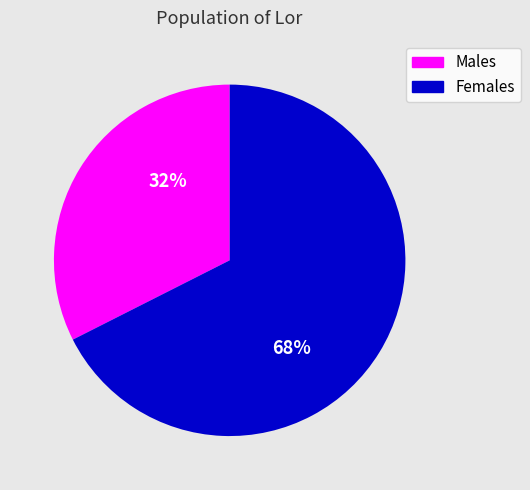

True or false: Males accounts for 45% of the total.

False